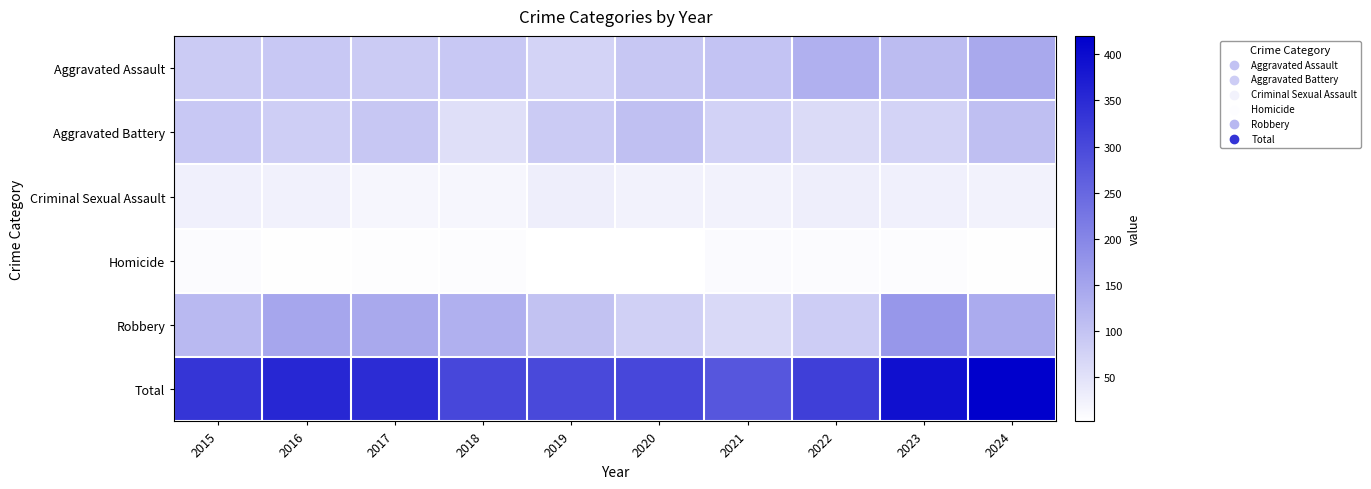

Reading left to right, list all the values displayed in this chart.

Aggravated Assault: 2015=87	2016=93	2017=87	2018=92	2019=75	2020=94	2021=101	2022=132	2023=112	2024=144
Aggravated Battery: 2015=92	2016=83	2017=94	2018=55	2019=88	2020=105	2021=77	2022=61	2023=74	2024=108
Criminal Sexual Assault: 2015=27	2016=26	2017=18	2018=18	2019=30	2020=24	2021=24	2022=30	2023=27	2024=24
Homicide: 2015=9	2016=5	2017=6	2018=8	2019=3	2020=2	2021=11	2022=9	2023=8	2024=4
Robbery: 2015=117	2016=148	2017=143	2018=131	2019=102	2020=79	2021=65	2022=84	2023=172	2024=140
Total: 2015=332	2016=355	2017=348	2018=304	2019=298	2020=304	2021=278	2022=316	2023=393	2024=420